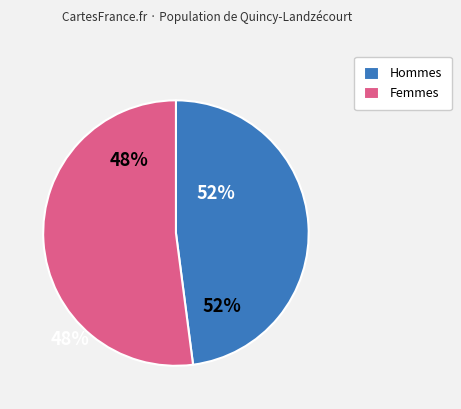

True or false: 5 accounts for 21% of the total.

False